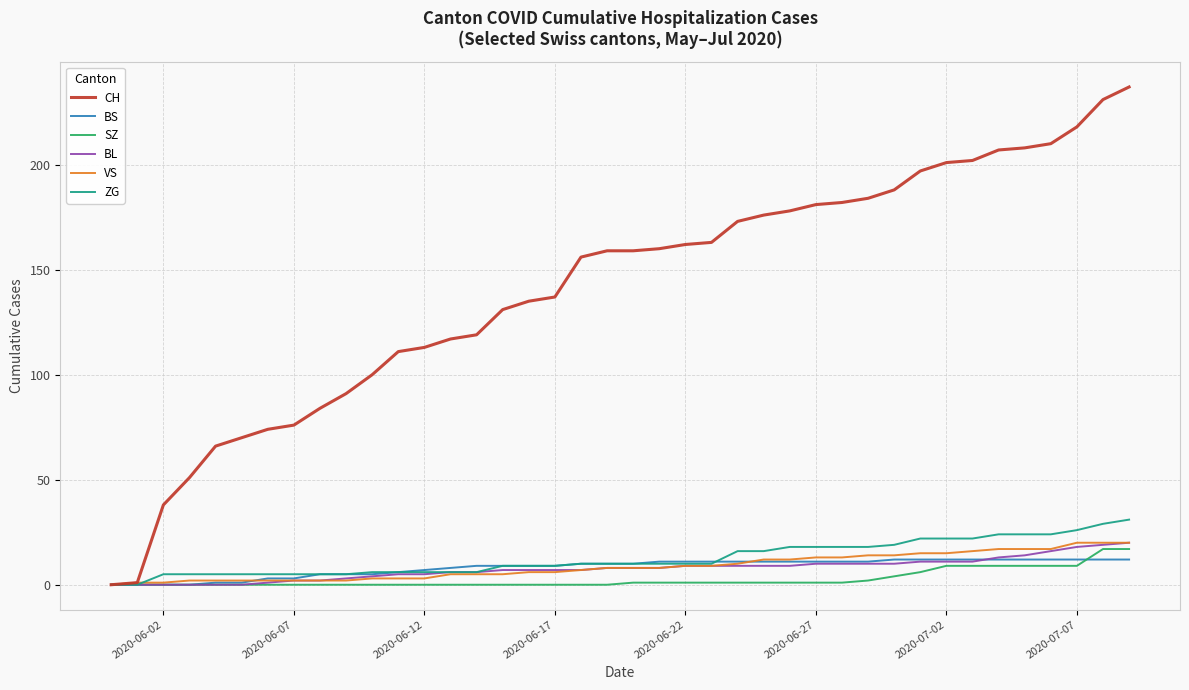

Which series has the largest total across all categories?

CH